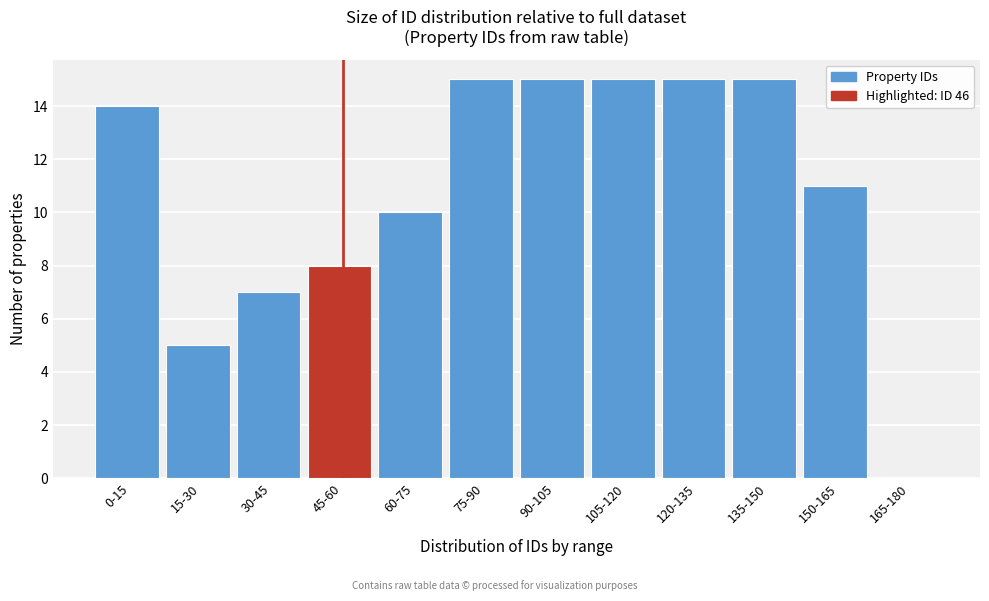

Reading left to right, extract all data points from this chart.

0-15=14	15-30=5	30-45=7	45-60=8	60-75=10	75-90=15	90-105=15	105-120=15	120-135=15	135-150=15	150-165=11	165-180=0